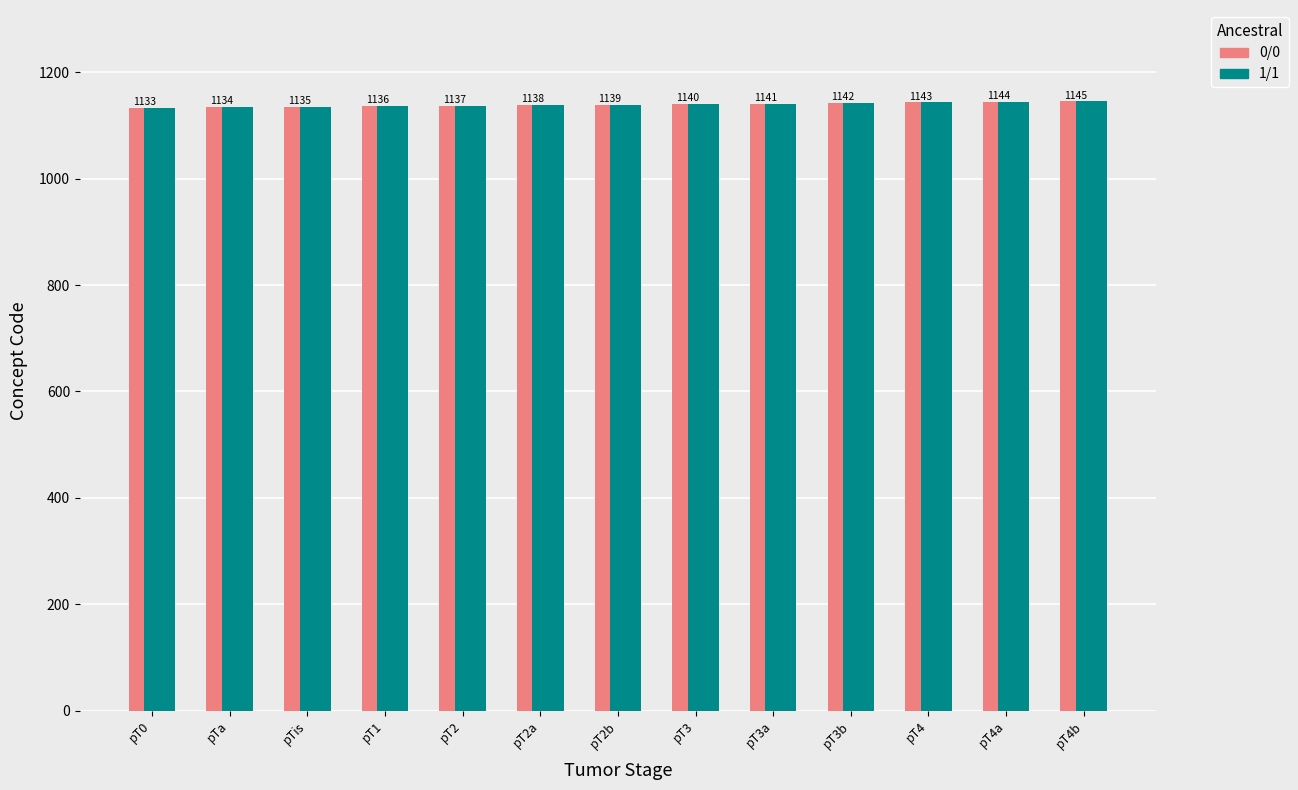

Is the value of 1/1 at pT3b greater than the value of 0/0 at pT4b?

No